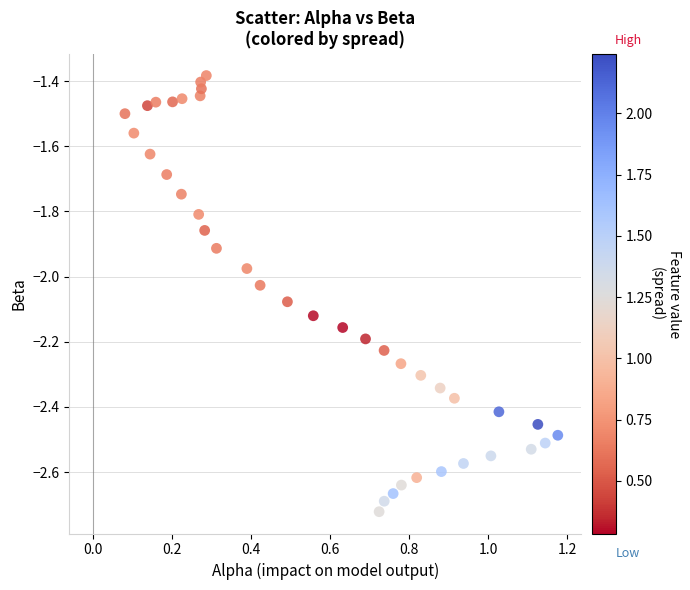

What is the range of X values (max minus min)?

1.1